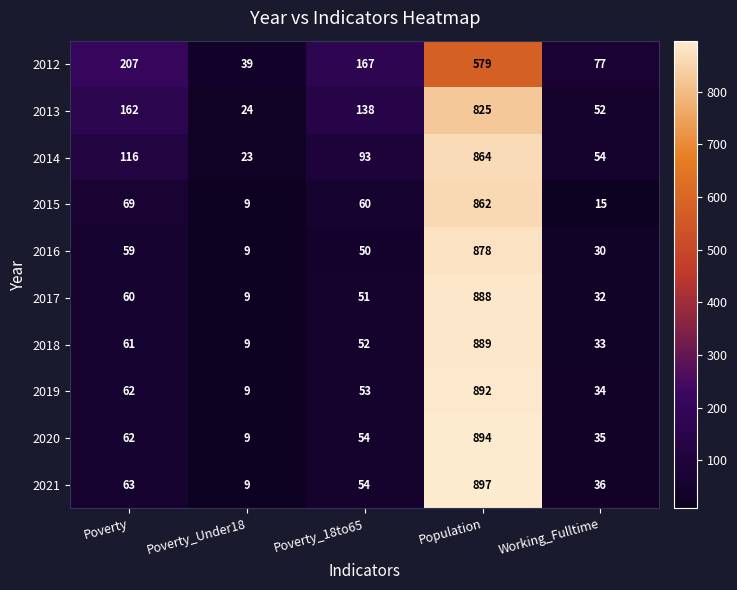

What is the average value of the 2017 series?

208